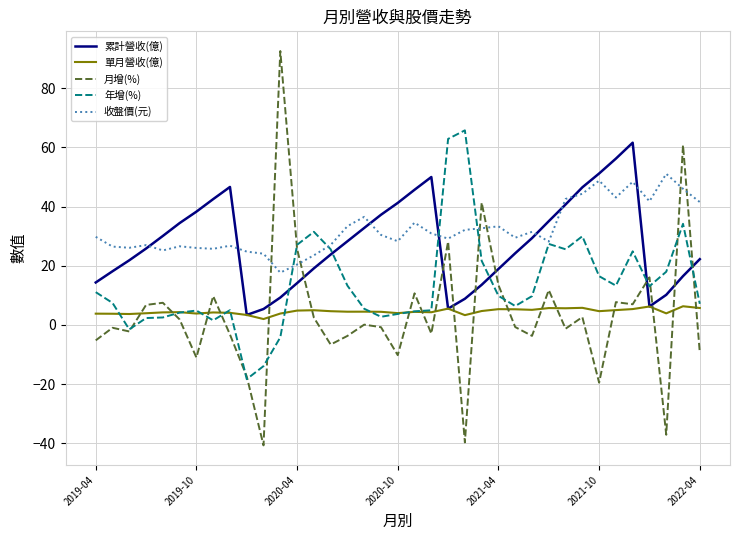

True or false: 單月營收(億) and 收盤價(元) intersect in this chart.

False